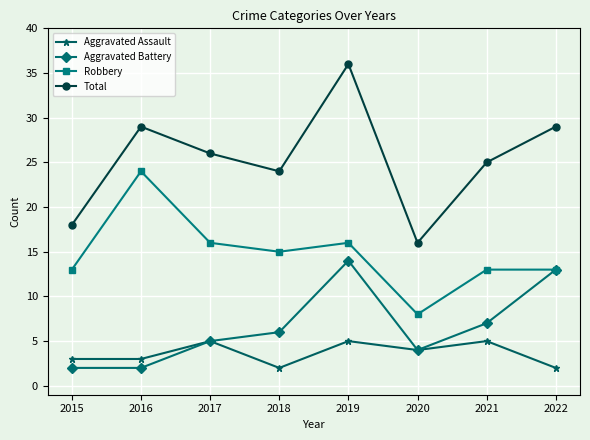

Rank the series at 2018 from lowest to highest value.

Aggravated Assault, Aggravated Battery, Robbery, Total